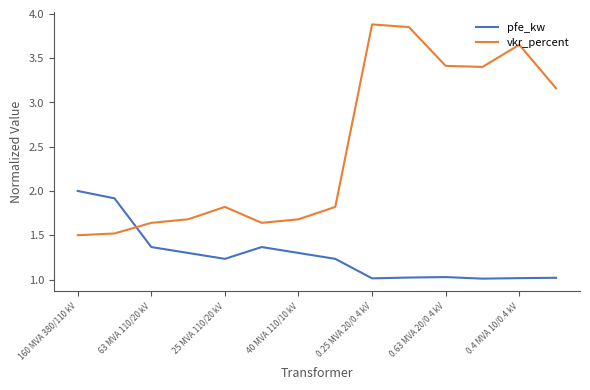

Which series has the largest total across all categories?

vkr_percent